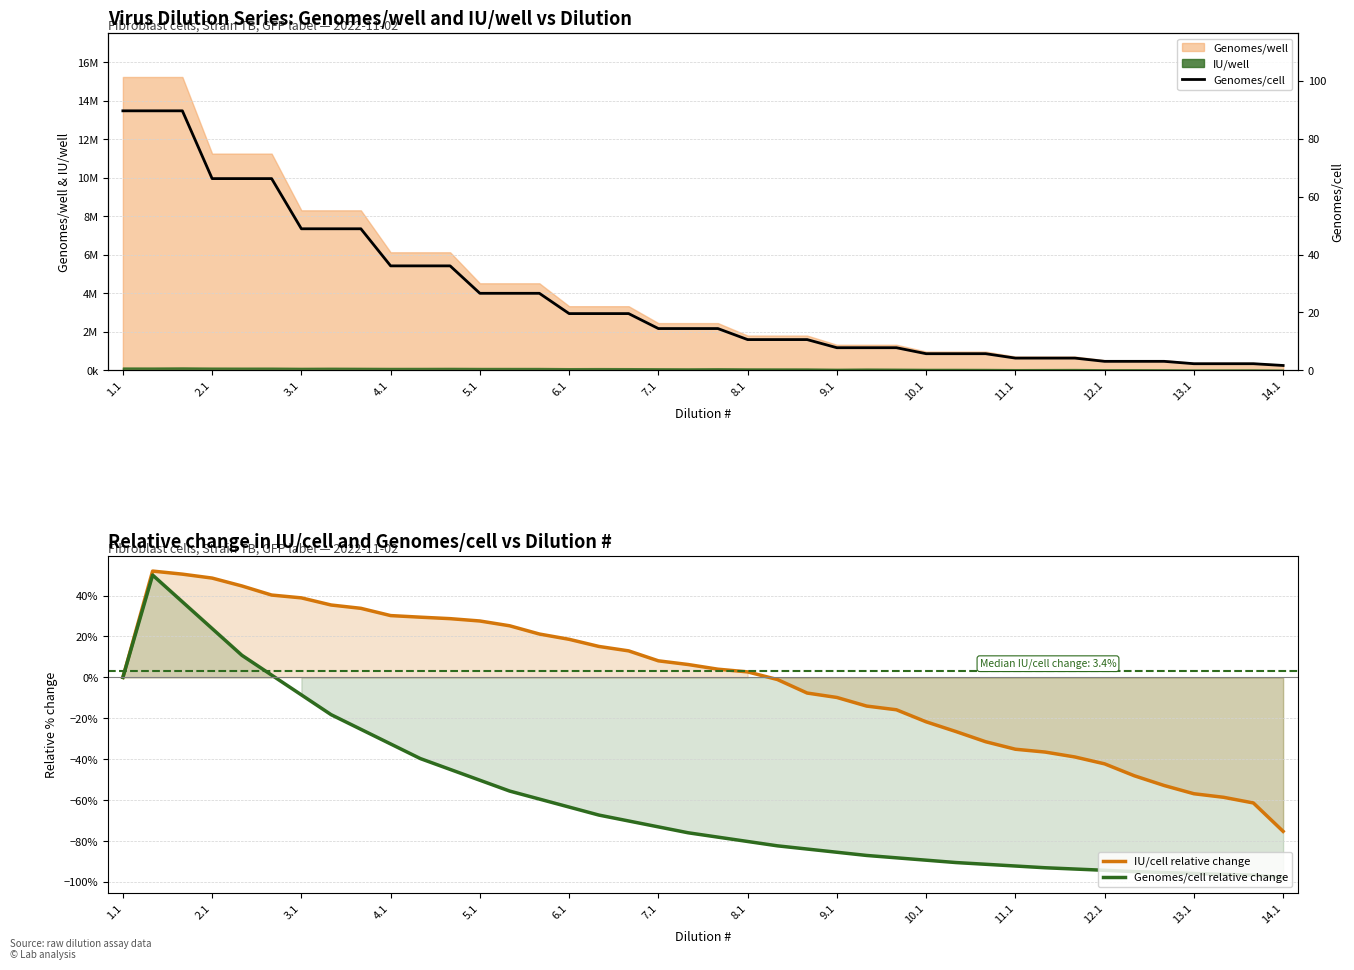

Which series has the widest spread of values?

Genomes/cell relative change